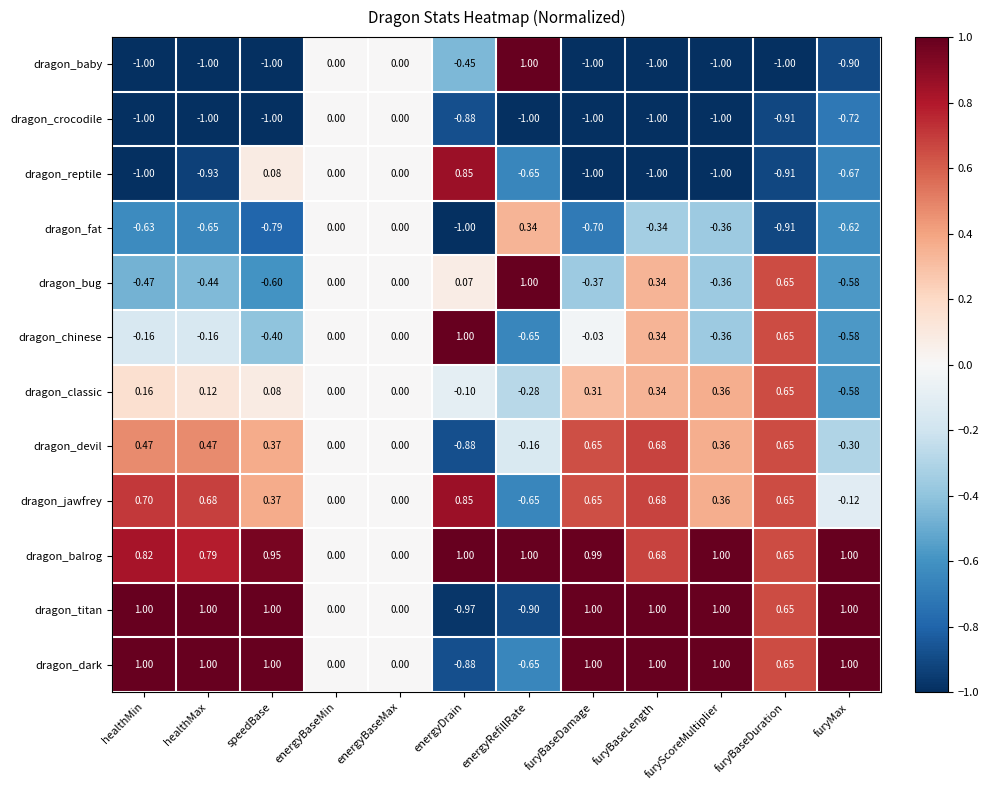

Which category has the lowest value in the dragon_dark series?

energyDrain